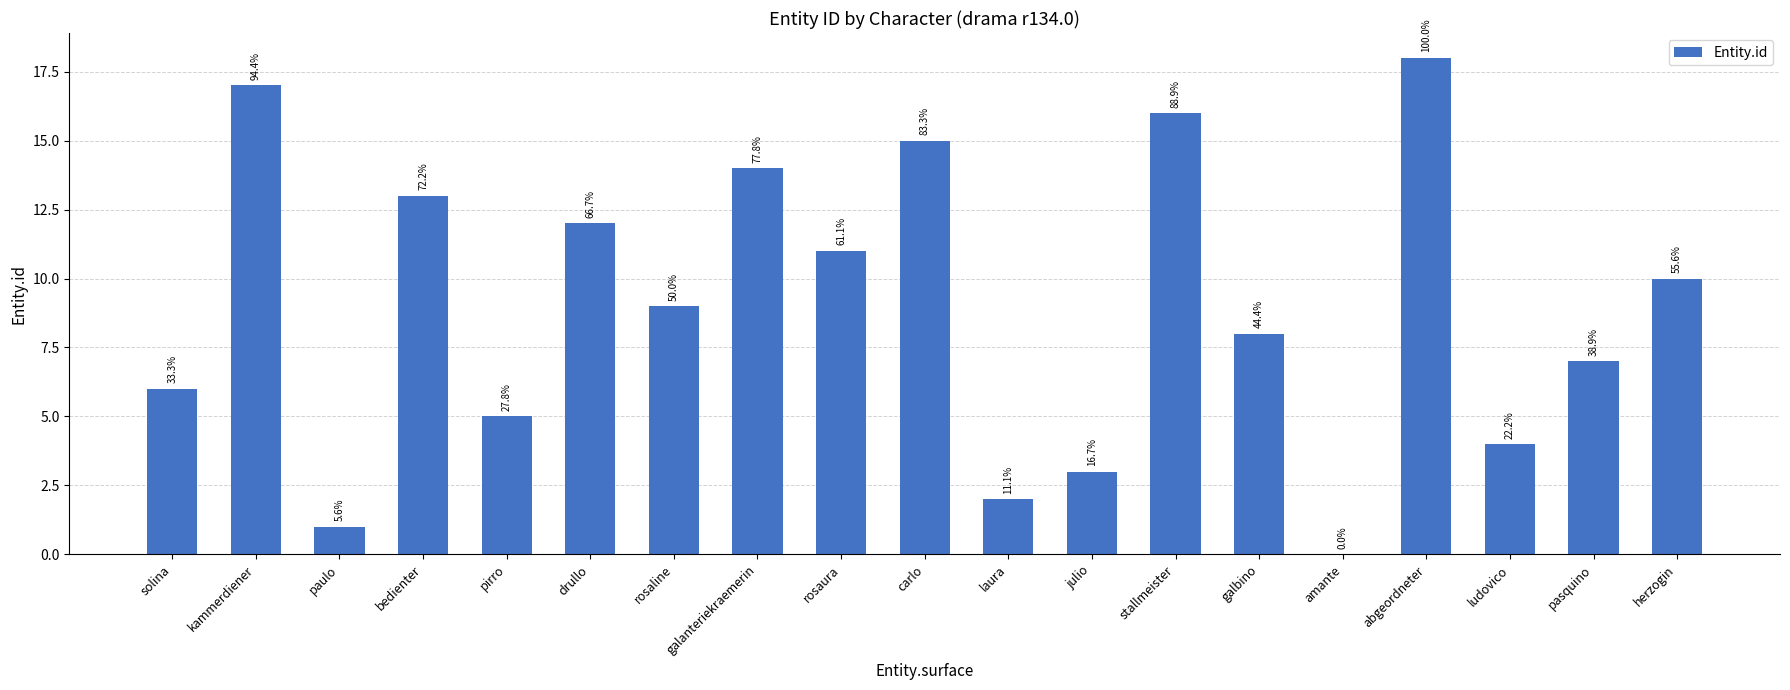

What is the sum of the values at carlo and herzogin?

25